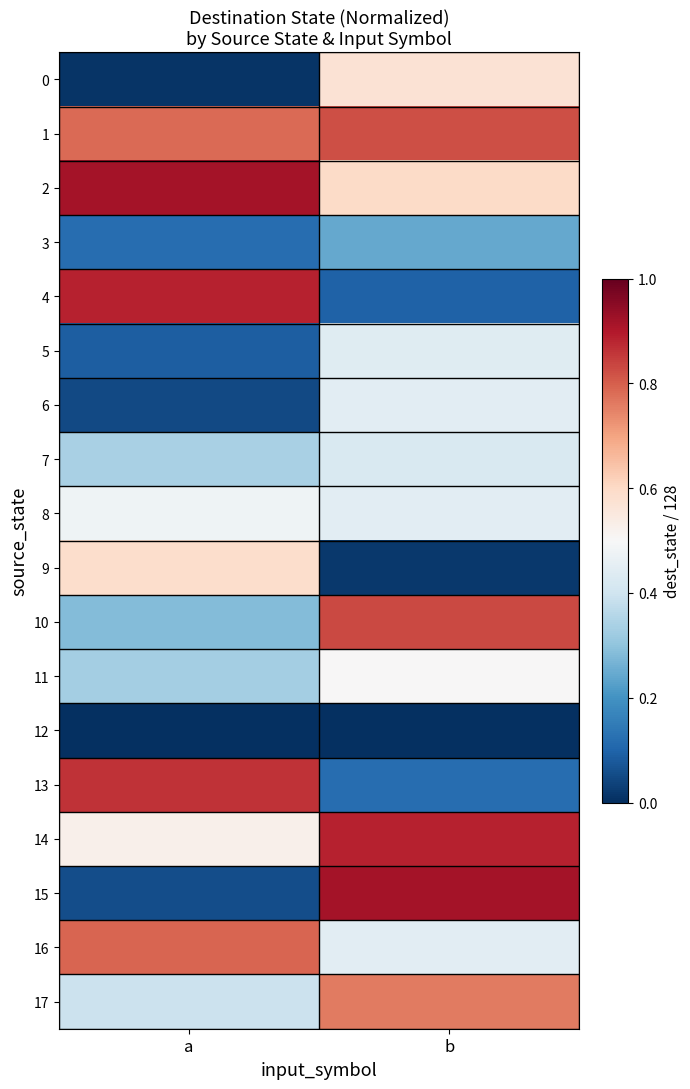

What is the total value across all series at b?

8.5